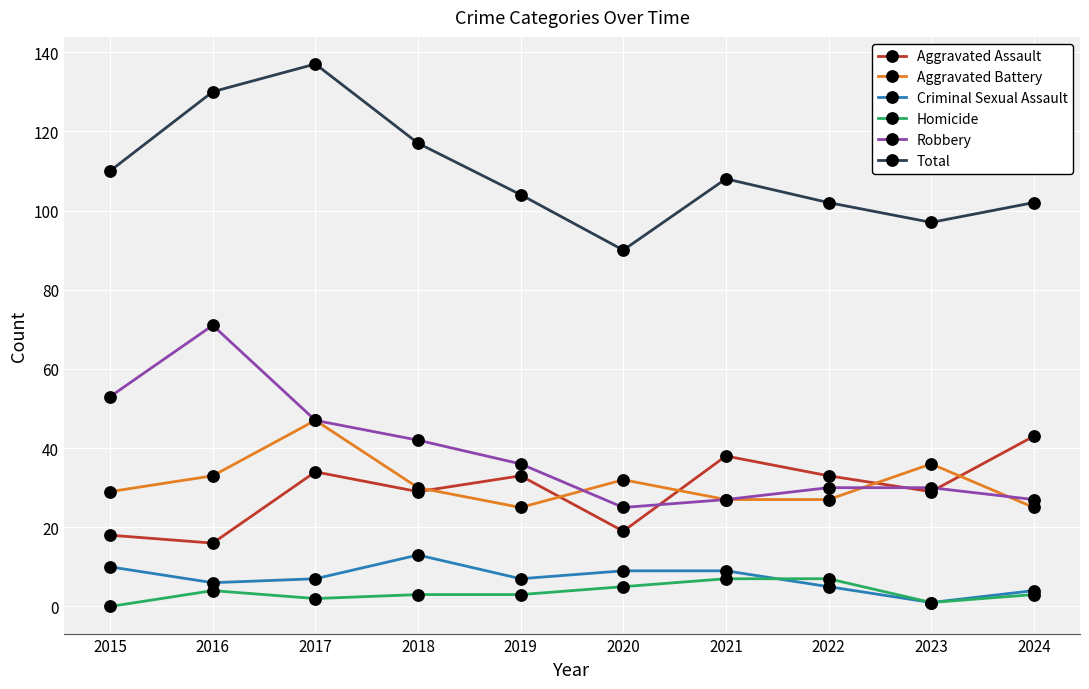

Is it true that Criminal Sexual Assault equals 1 at 2023?

True